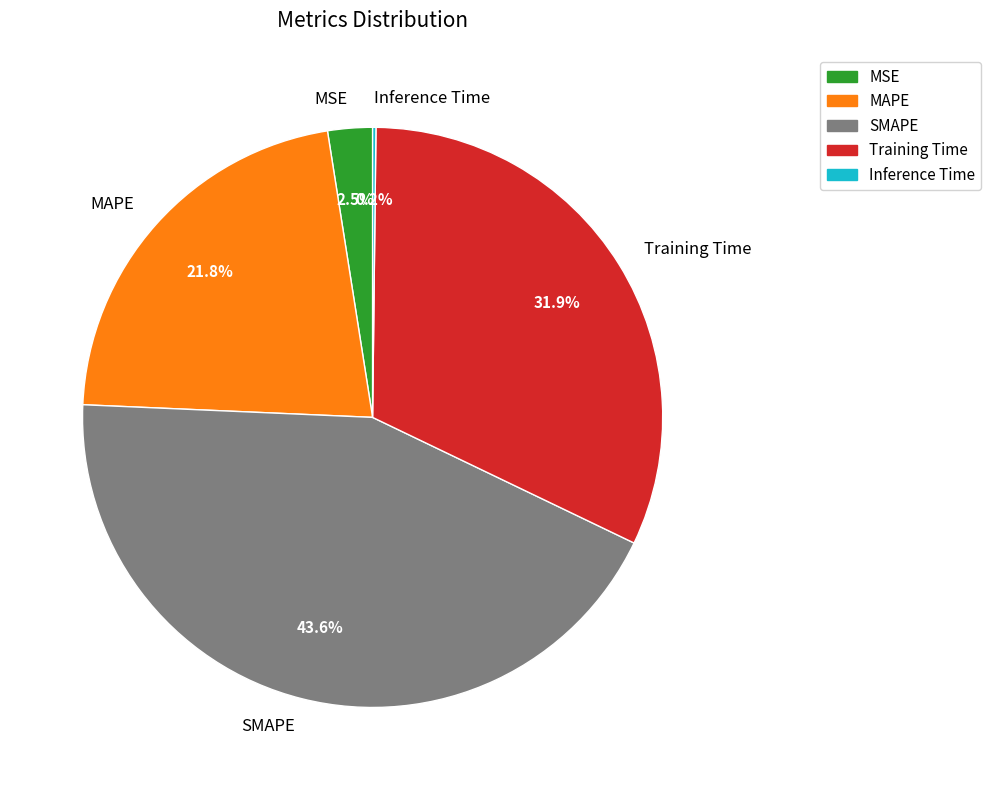

What is the largest slice in the pie chart?

SMAPE